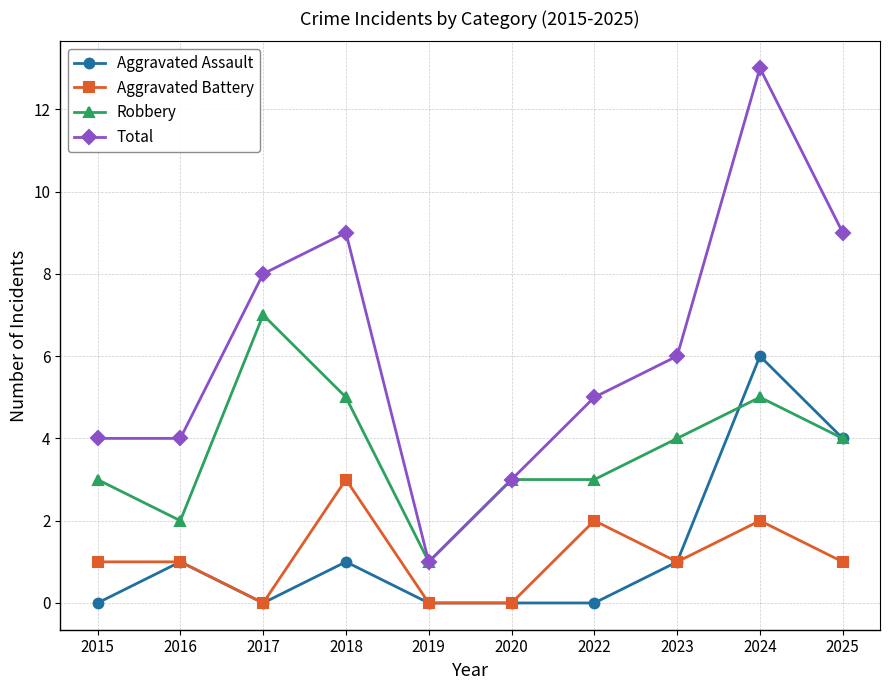

What is the lowest value of the Total series?

1